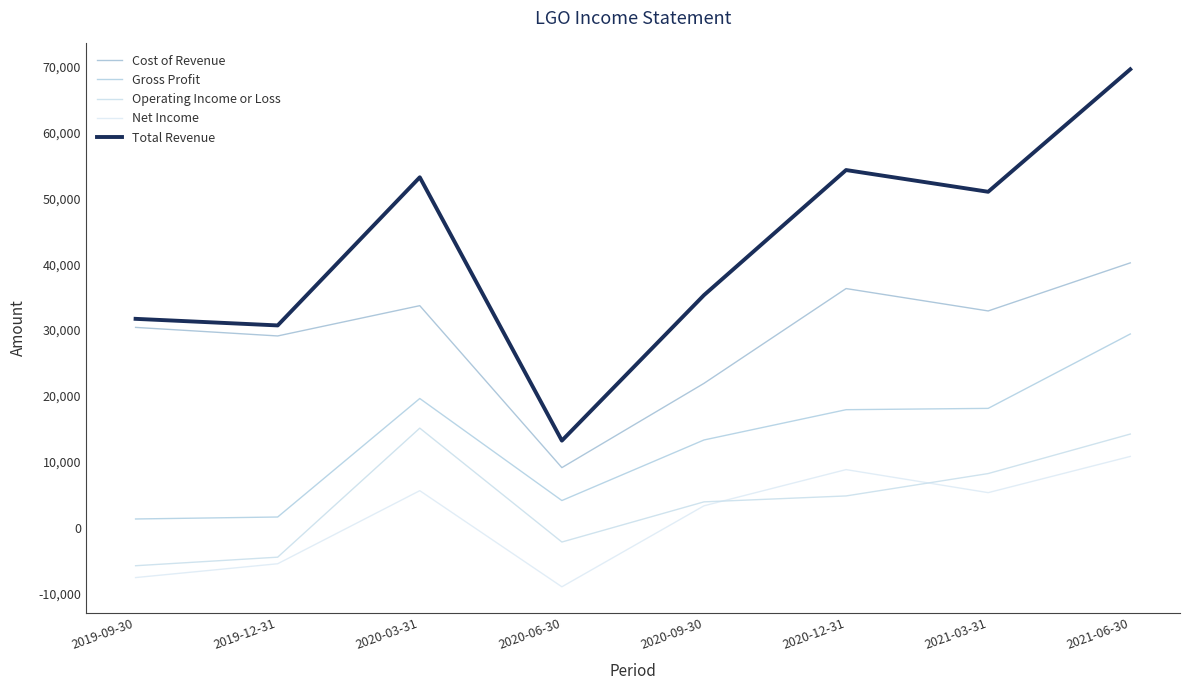

What is the average value of the Total Revenue series?

42375